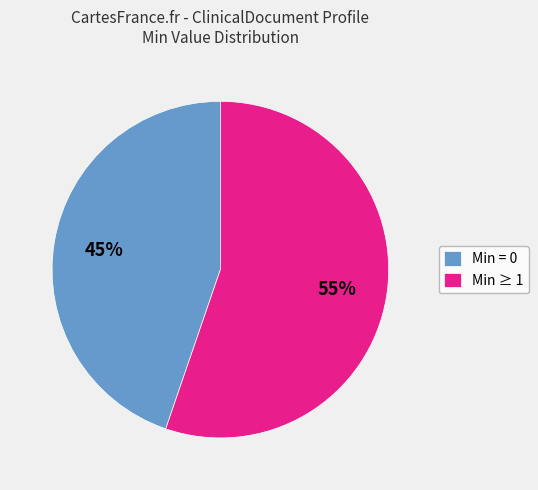

Is it true that Min ≥ 1 is 41% of the pie?

False